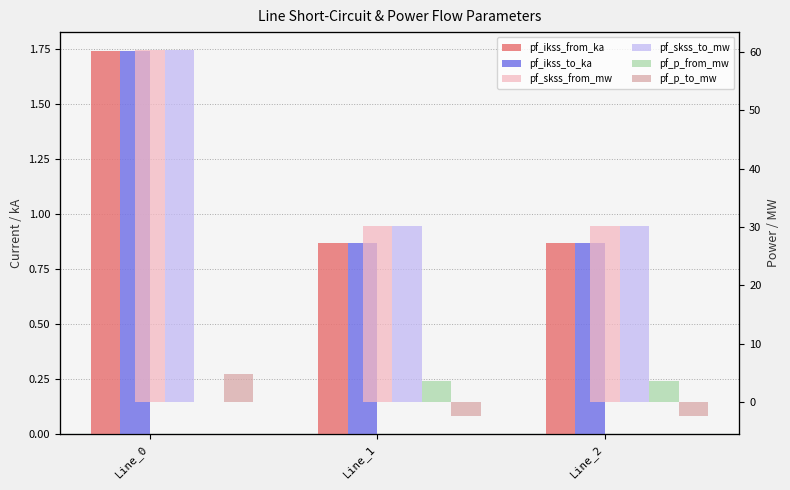

Which label corresponds to the smallest value in the chart?

Line_2